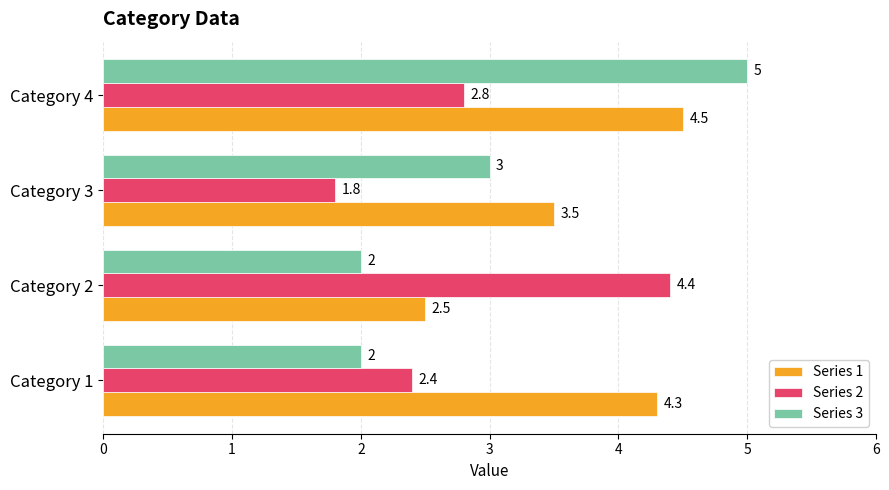

Which series has the largest total across all categories?

Series 1